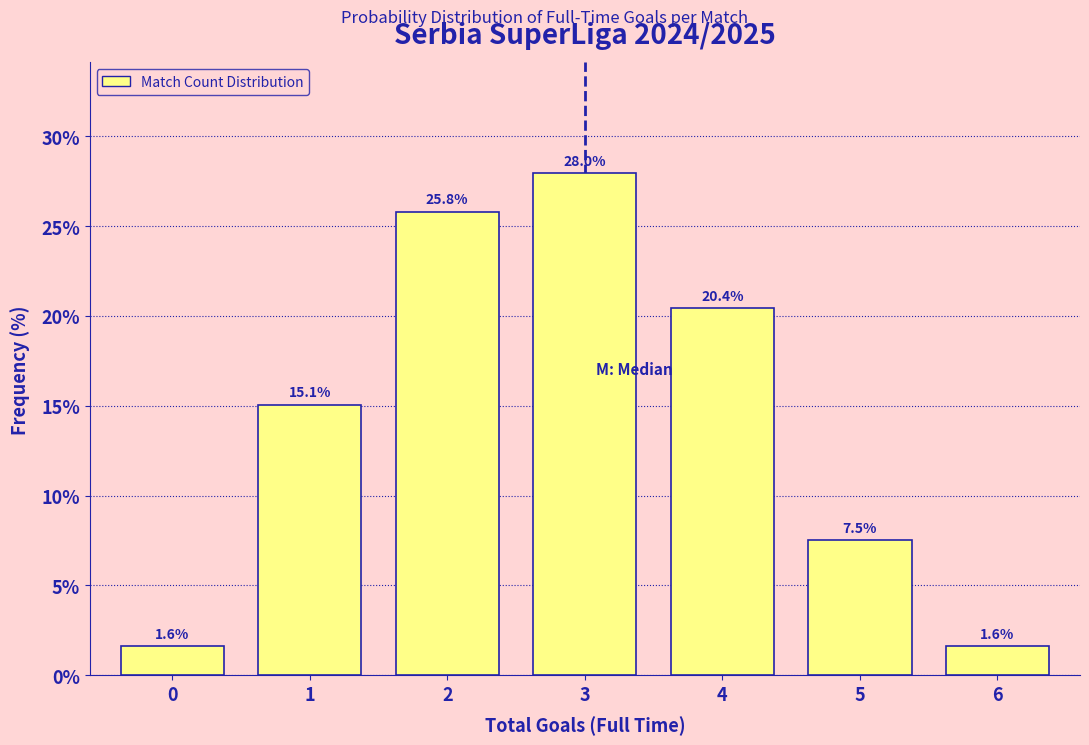

Reading right to left, extract all data points from this chart.

6=1.6	5=7.5	4=20.4	3=28.0	2=25.8	1=15.1	0=1.6